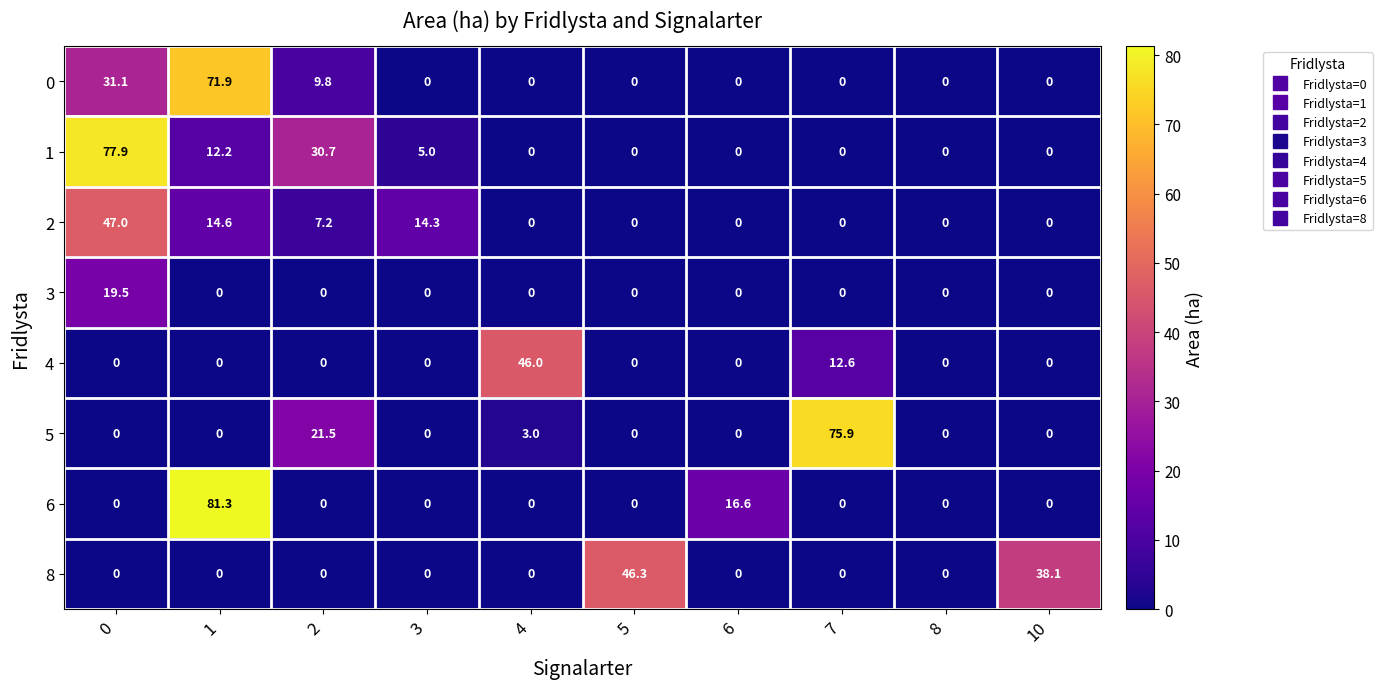

What is the difference between the maximum and minimum values in the 1 series?

77.9